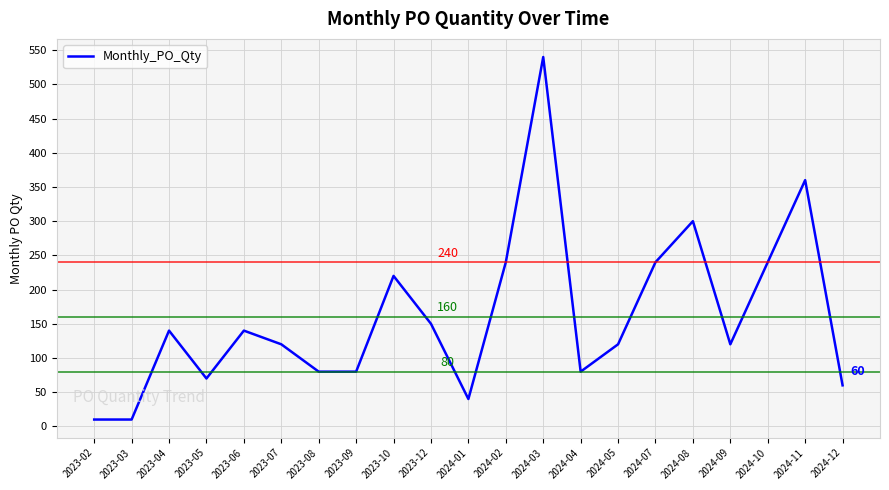

At which category does the data reach its first local peak?

2023-04